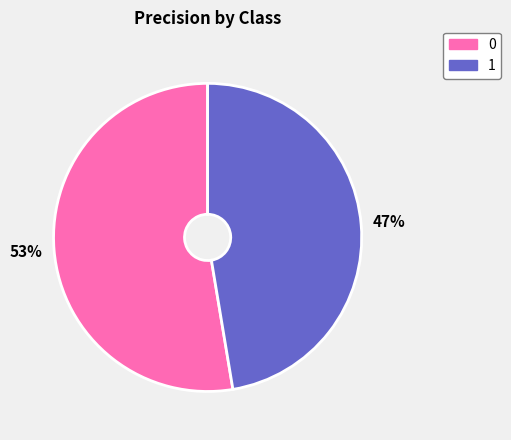

Rank the categories by value from highest to lowest.

0, 1